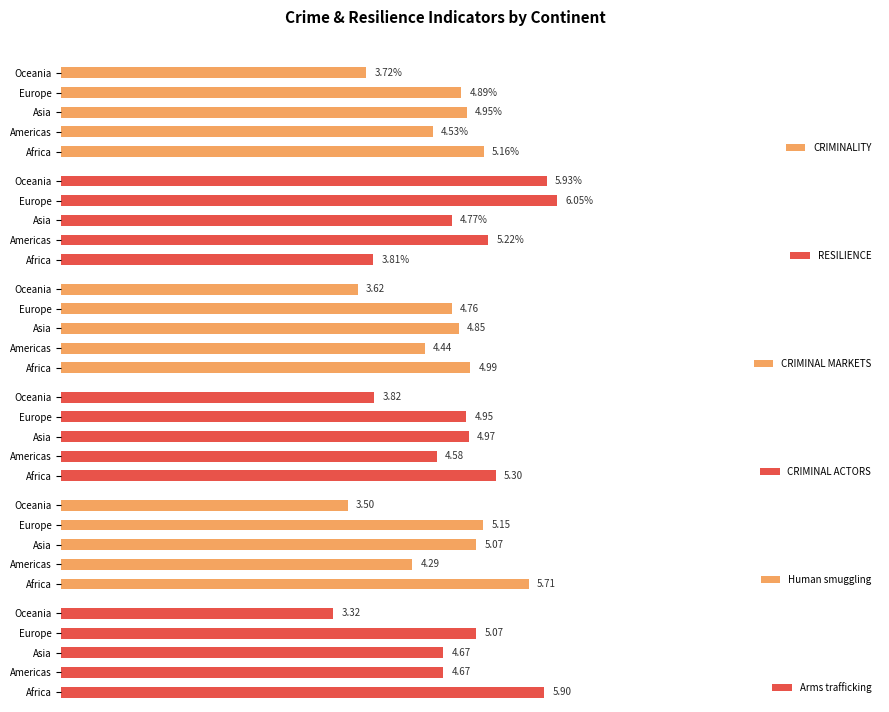

Which category has the lowest value in the CRIMINAL ACTORS series?

Oceania